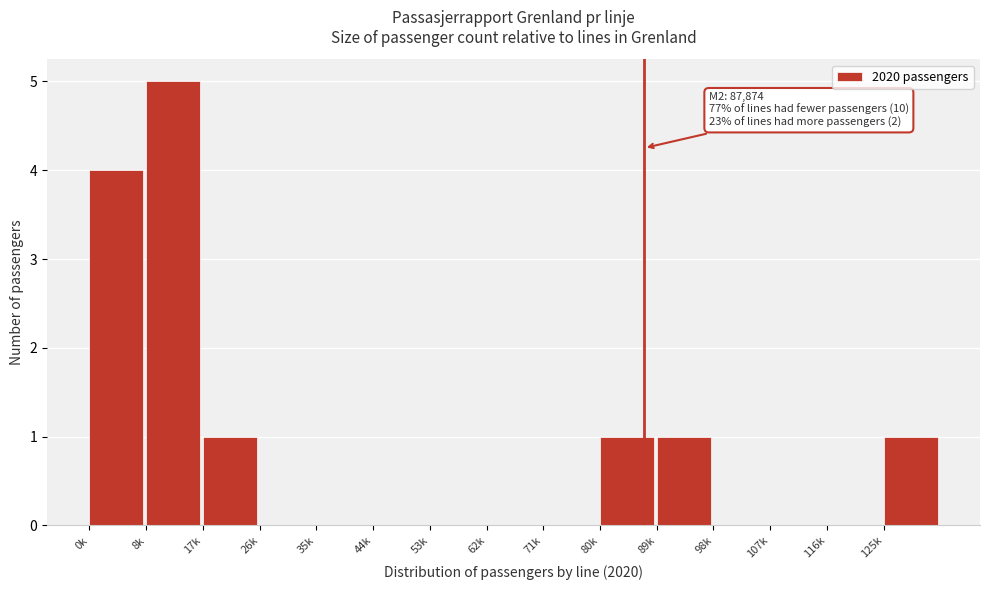

Reading right to left, list all the values displayed in this chart.

125k=1	116k=0	107k=0	98k=0	89k=1	80k=1	71k=0	62k=0	53k=0	44k=0	35k=0	26k=0	17k=1	8k=5	0k=4